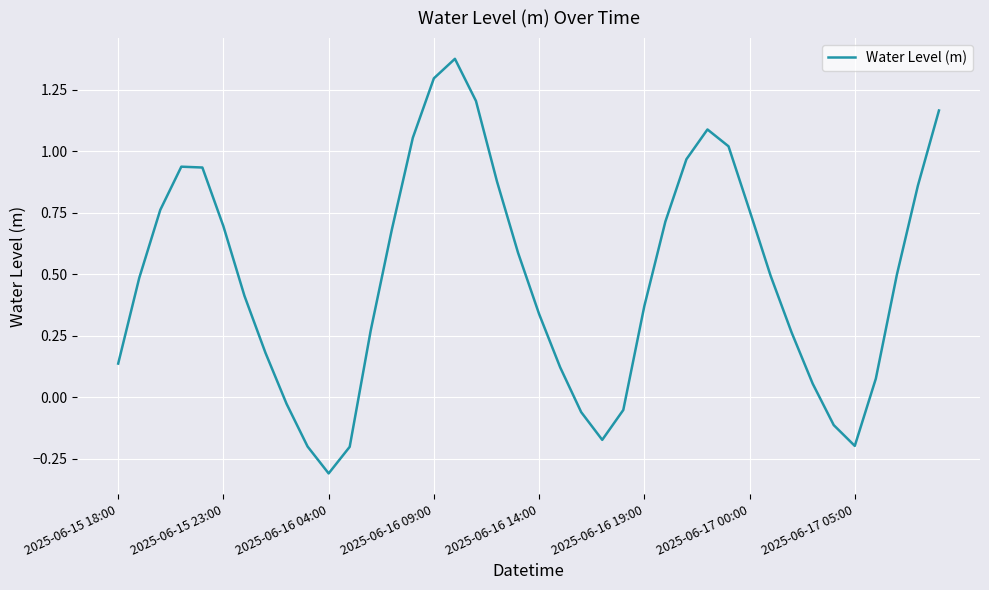

What is the difference between the maximum and minimum values?

1.7